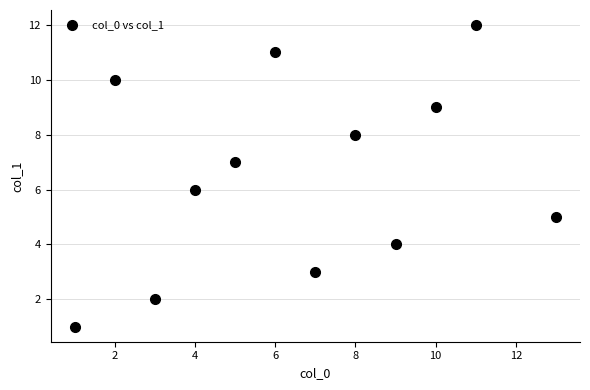

What is the range of Y values (max minus min)?

11